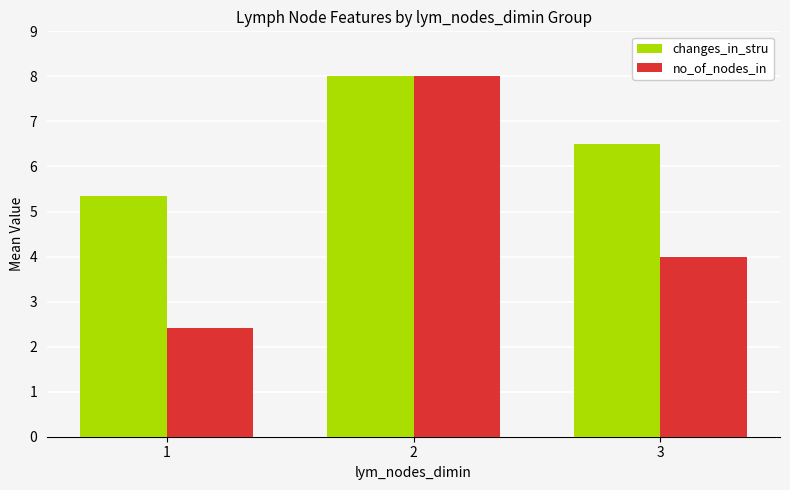

At how many categories does at least one series exceed 5?

3